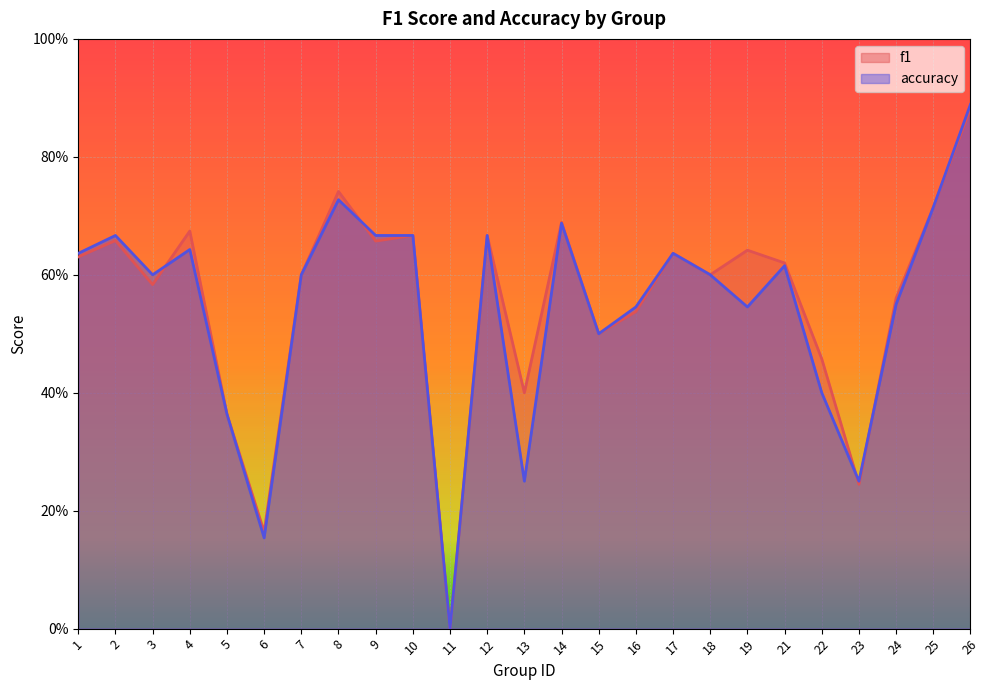

Count the accuracy values in the range 0 to 1.

25